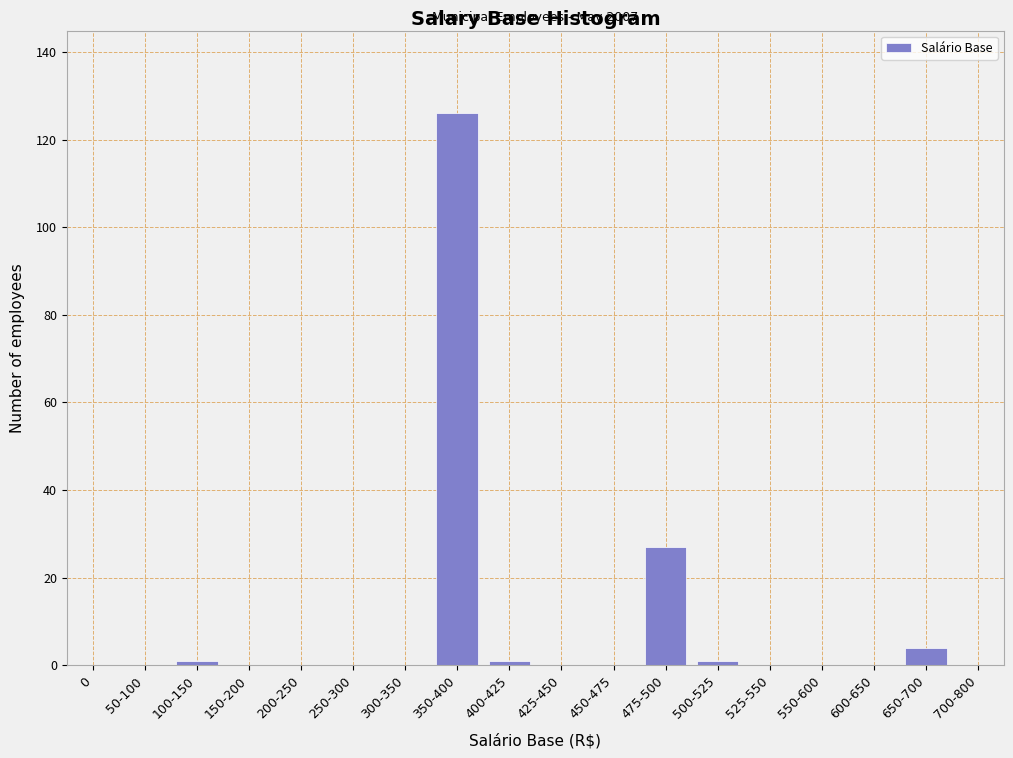

Reading left to right, what are all the values shown in this chart?

0=0	50-100=0	100-150=1	150-200=0	200-250=0	250-300=0	300-350=0	350-400=126	400-425=1	425-450=0	450-475=0	475-500=27	500-525=1	525-550=0	550-600=0	600-650=0	650-700=4	700-800=0